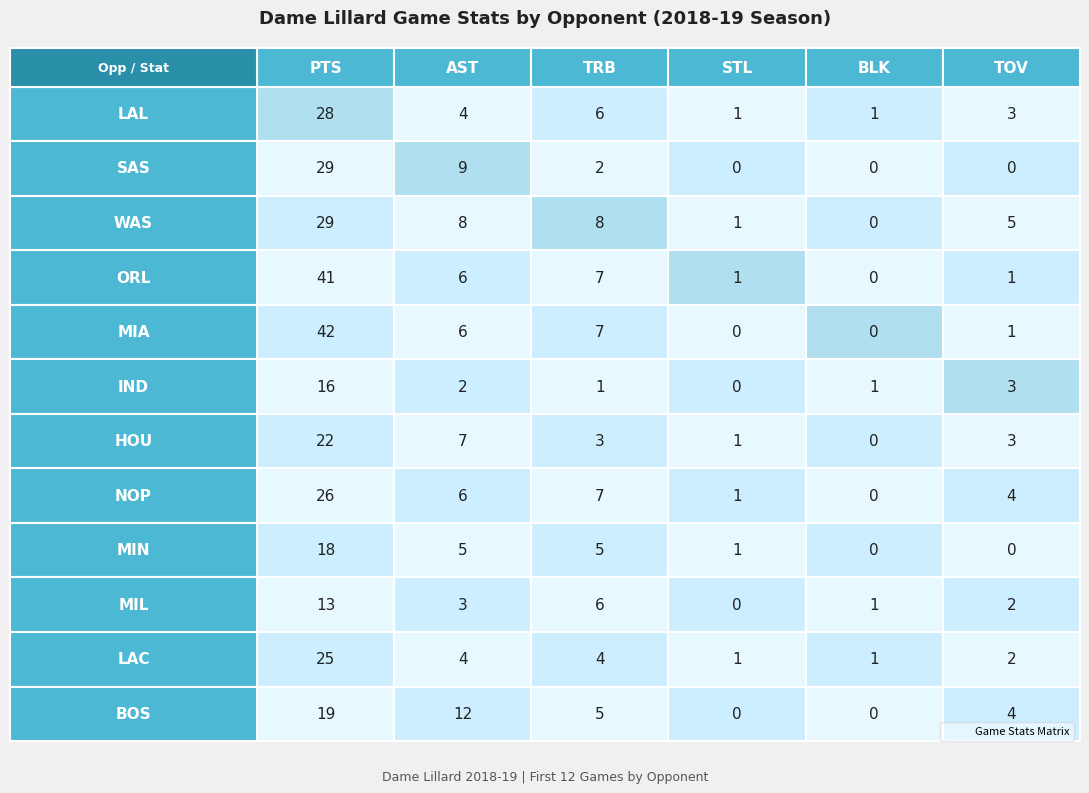

Is the value of LAC at IND greater than the value of LAL at SAS?

No